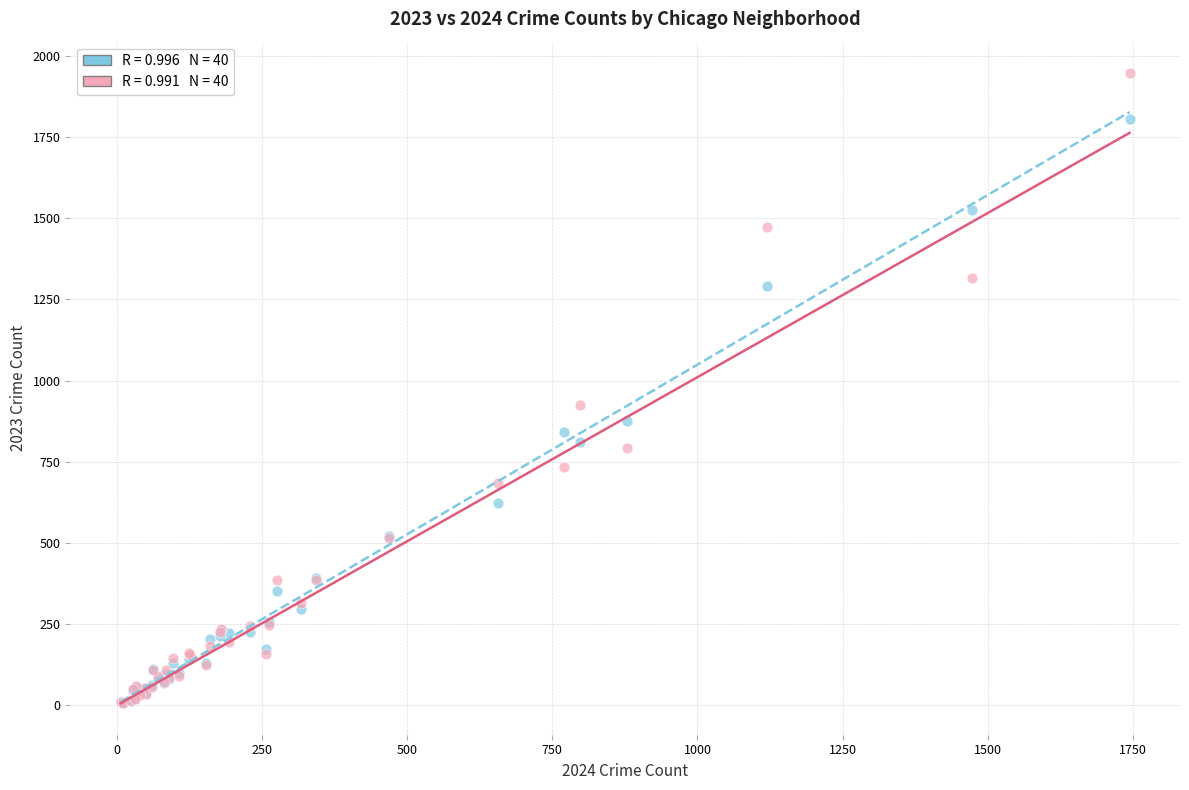

Across all series, what Y value is closest to 977?

925.6